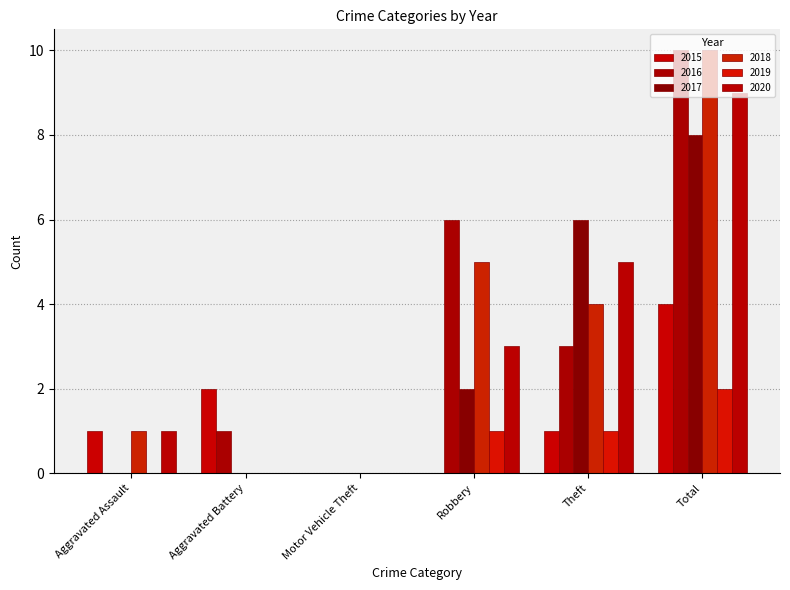

What is the maximum value for 2019?

2